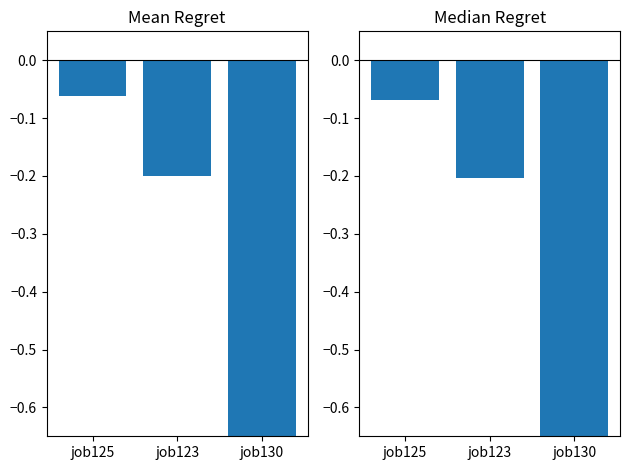

Reading right to left, transcribe all the data shown in this chart.

mean regret: -0.7	-0.2	-0.1
median regret: -0.7	-0.2	-0.1